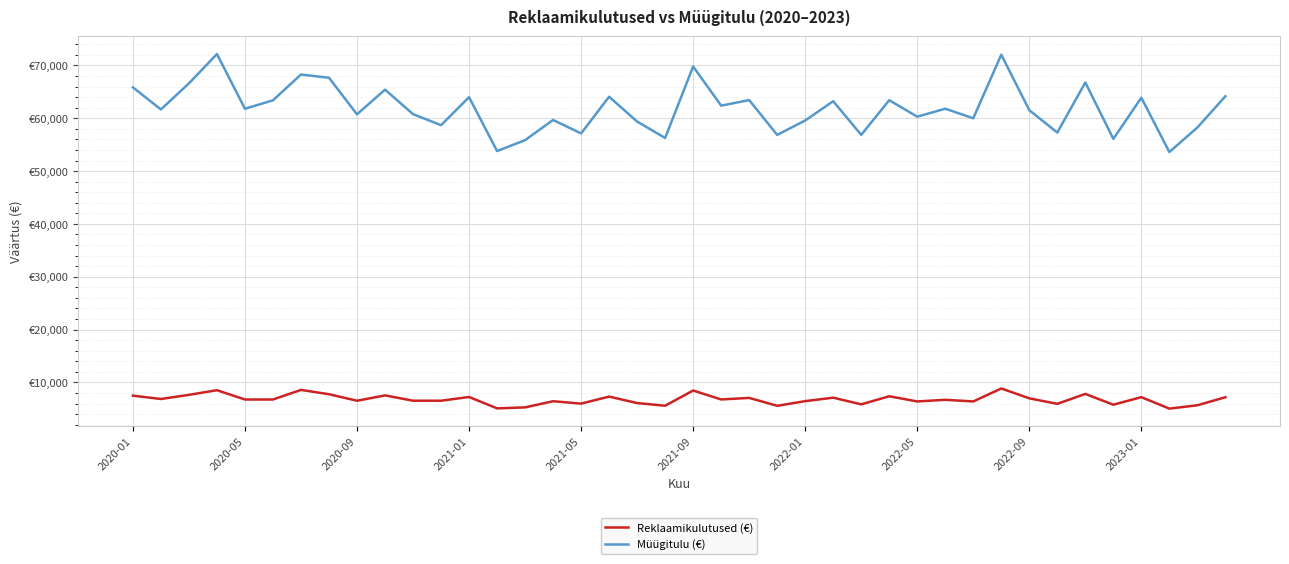

Is this an area chart (filled region under the line)?

No